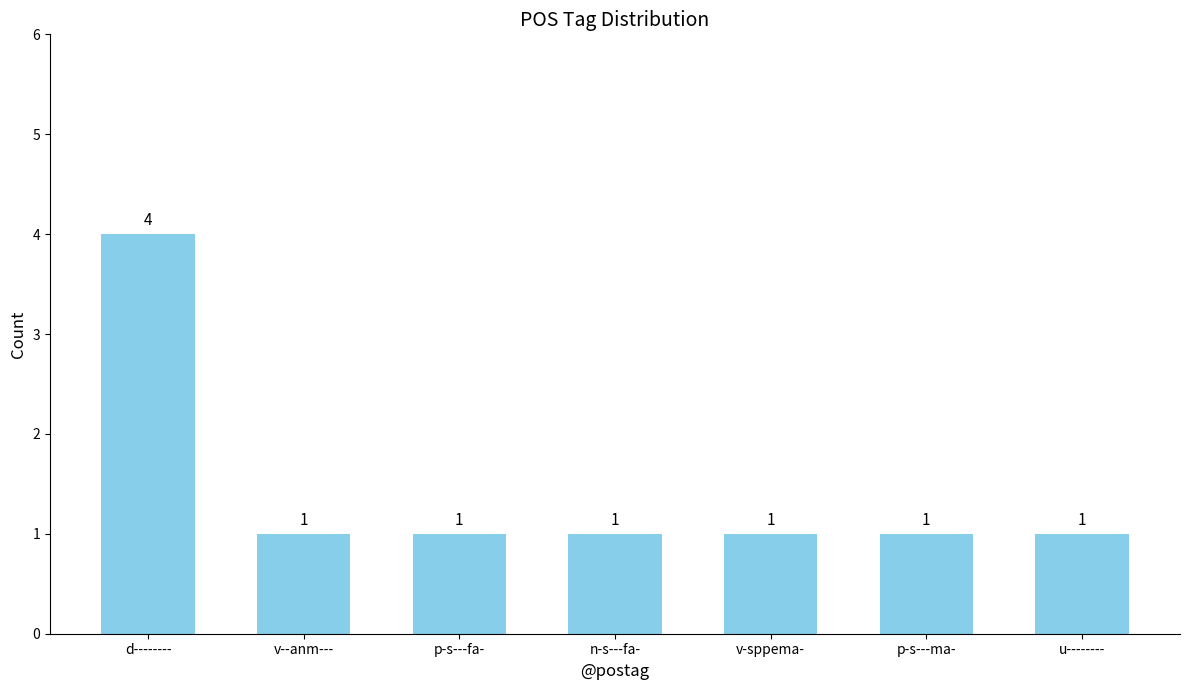

Are the bars horizontal?

No